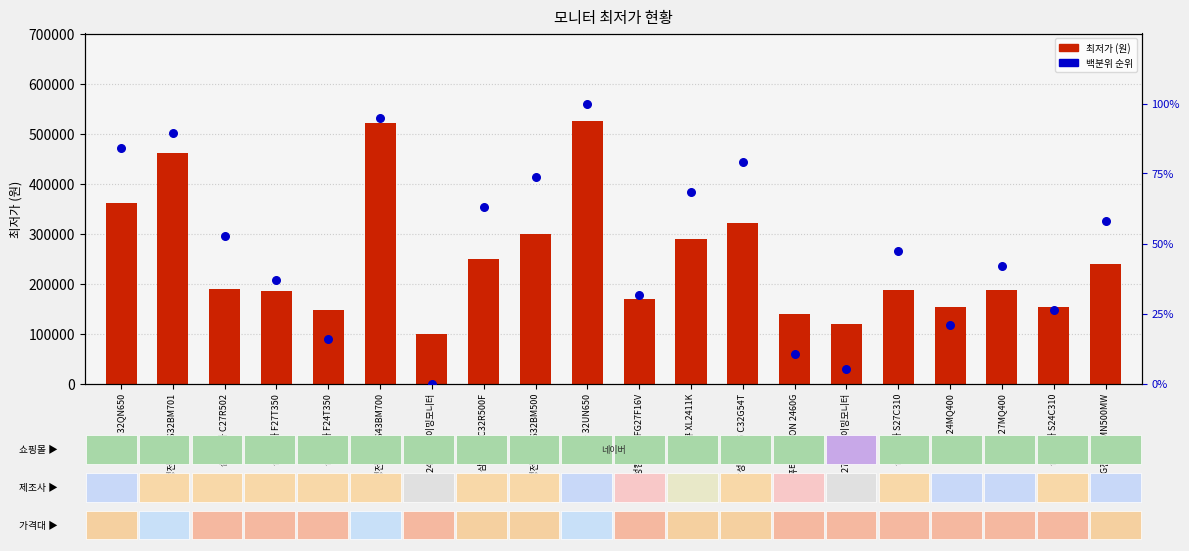

Is the value of 백분위 순위 at 삼성전자 F27T350 greater than the value of 최저가 at 삼성전자 S24C310?

No